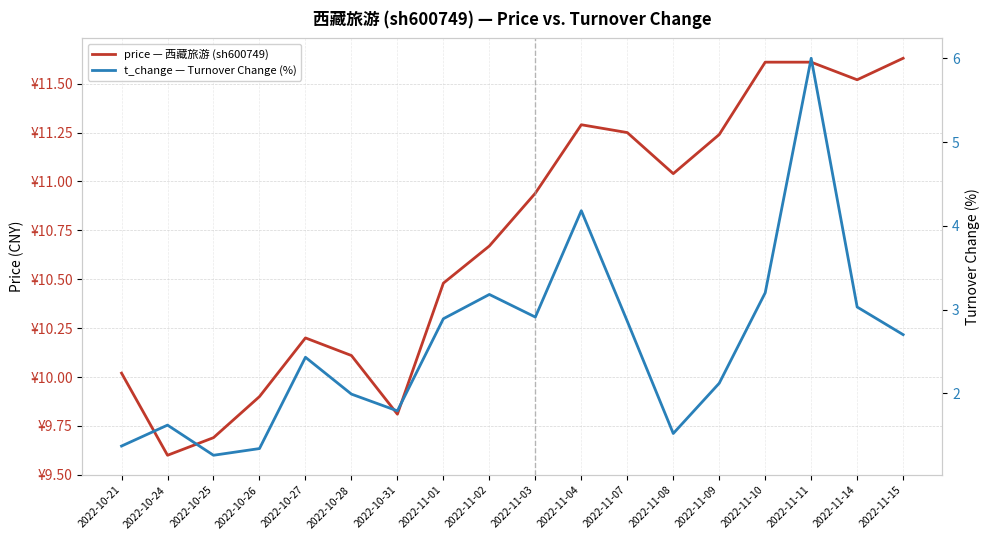

Rank the series by their maximum value, from highest to lowest.

price — 西藏旅游 (sh600749), t_change — Turnover Change (%)